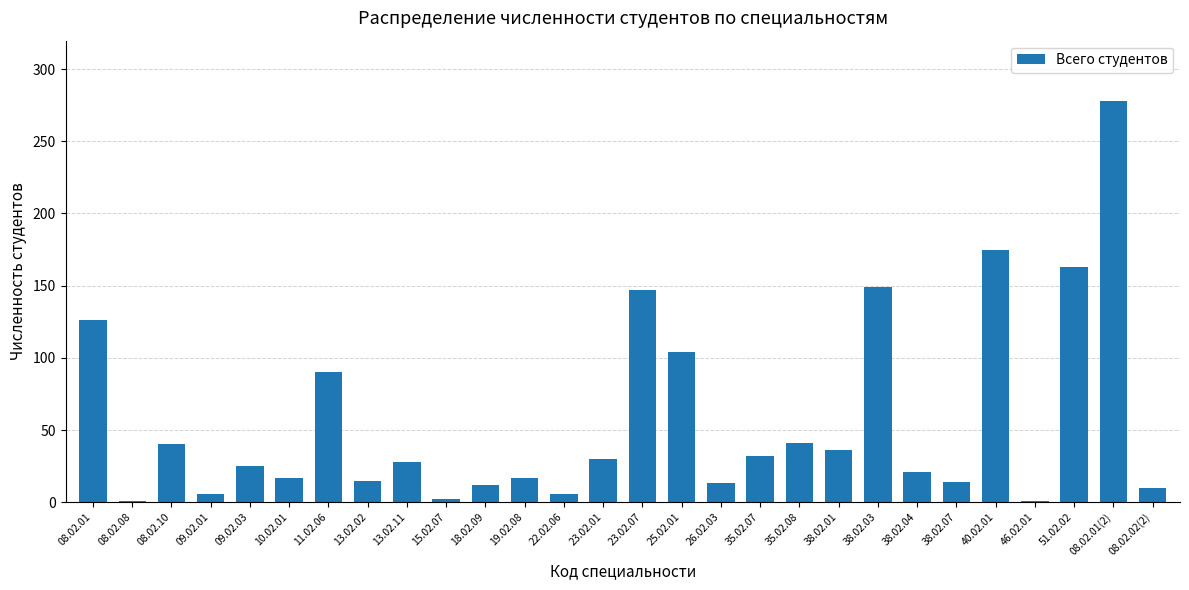

What is the label of the 4th bar from the left?

09.02.01